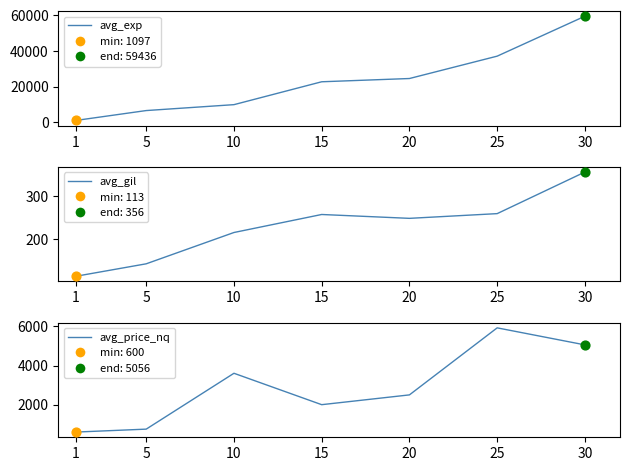

What is the total value across all series at 20?

27304